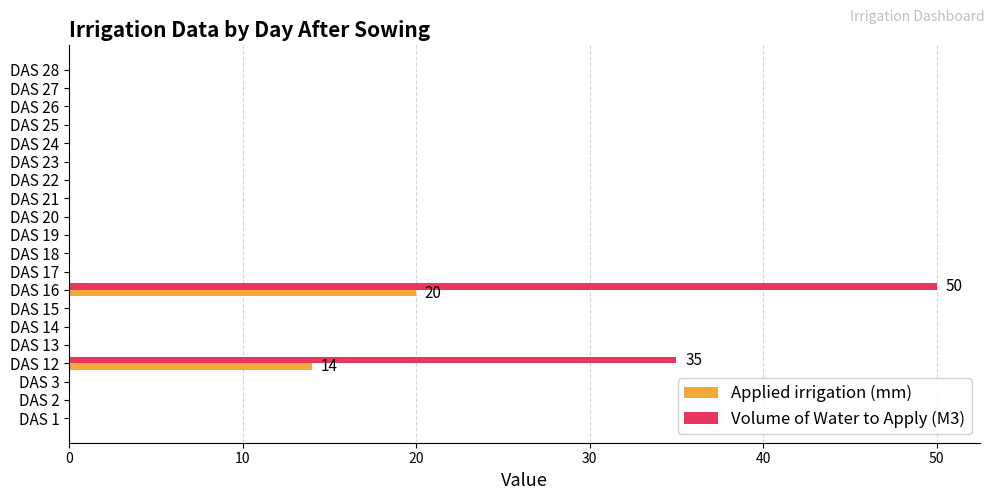

Which series has the largest total across all categories?

Volume of Water to Apply (M3)